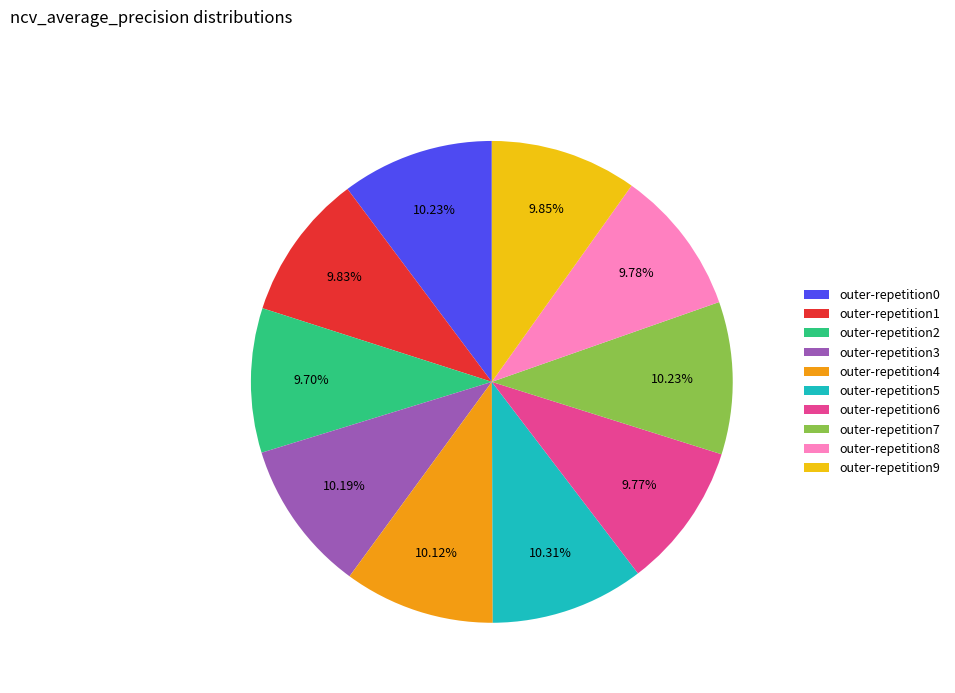

Is there any slice that represents more than half of the pie?

No